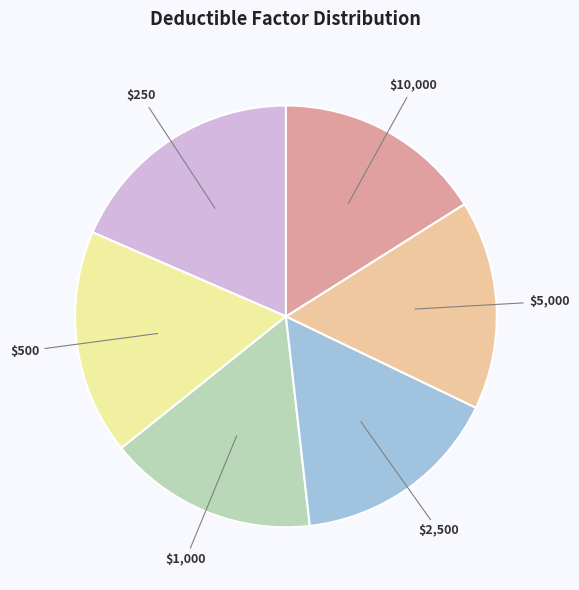

What is the smallest slice in the pie chart?

$1,000